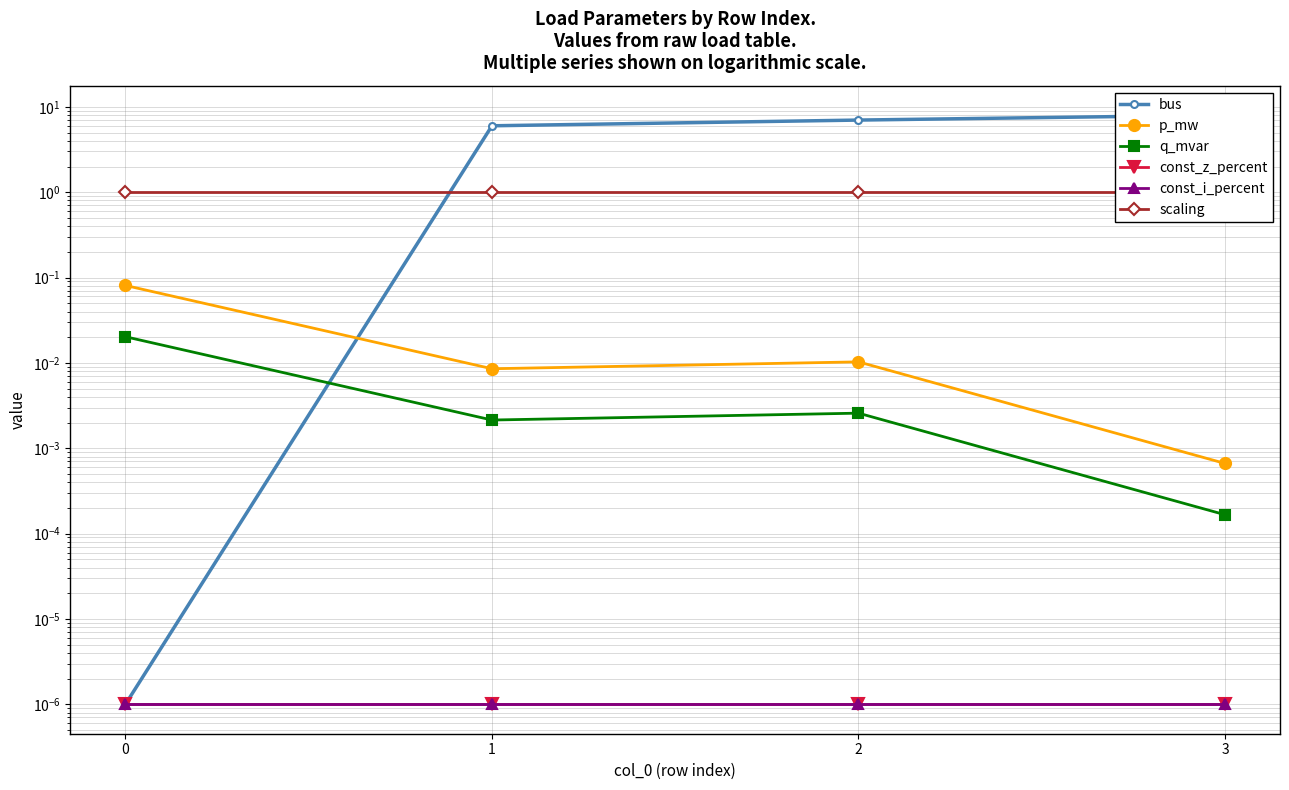

What is the total value across all series at 0?

1.1